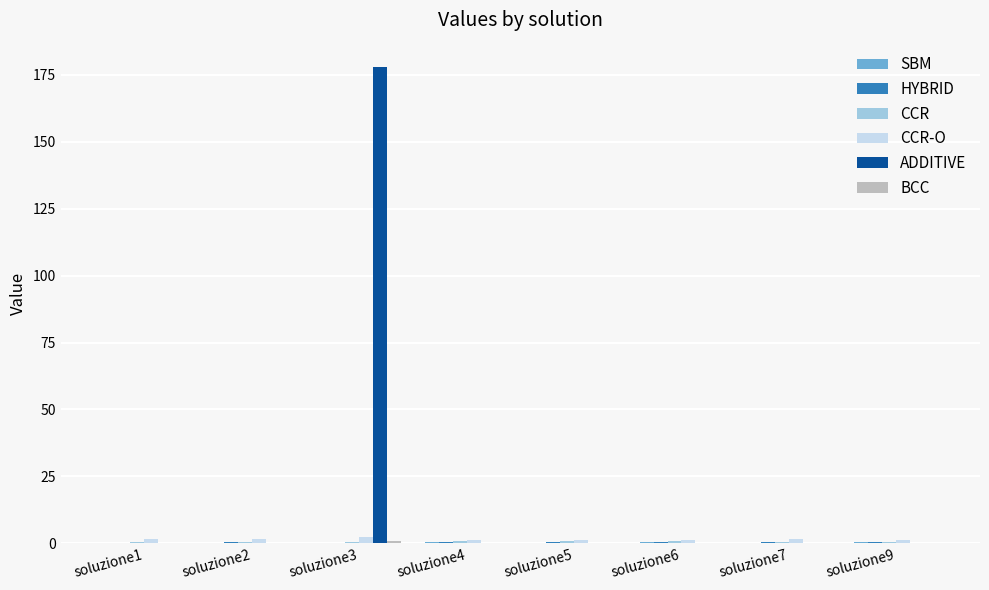

The value of ADDITIVE at soluzione6 is 100.3. True or false?

False